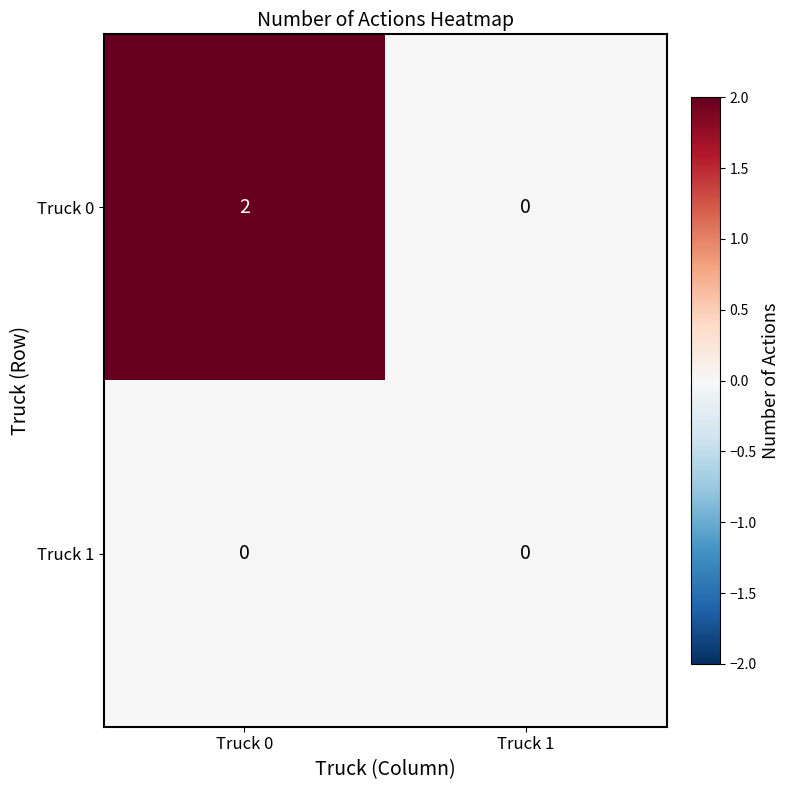

Reading left to right, extract all data points from this chart.

Truck 0: 2	0
Truck 1: 0	0